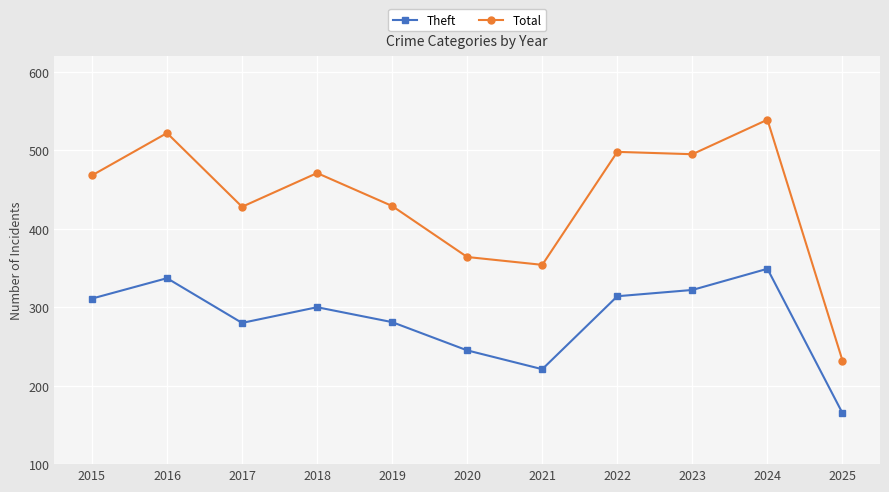

What value does the Theft series have at 2025?

165